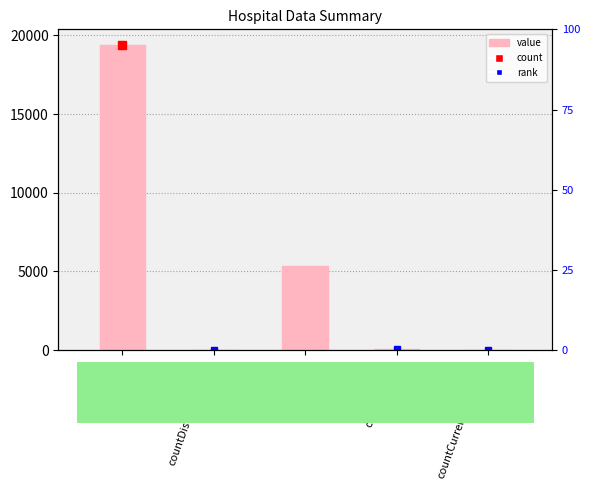

Count the number of categories in the chart.

5